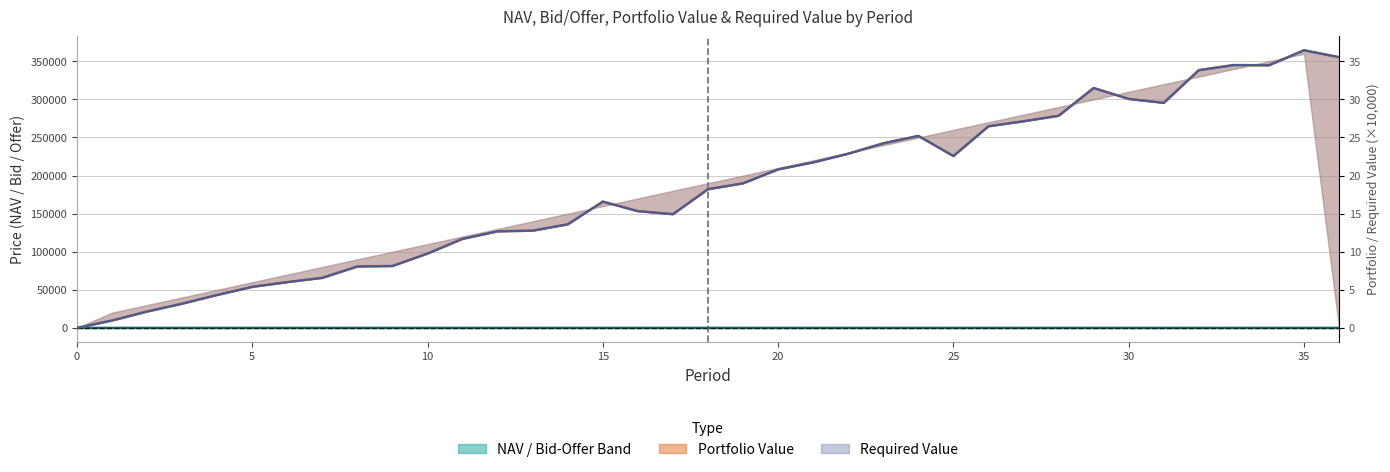

What is the average value of the NAV series?

13.9